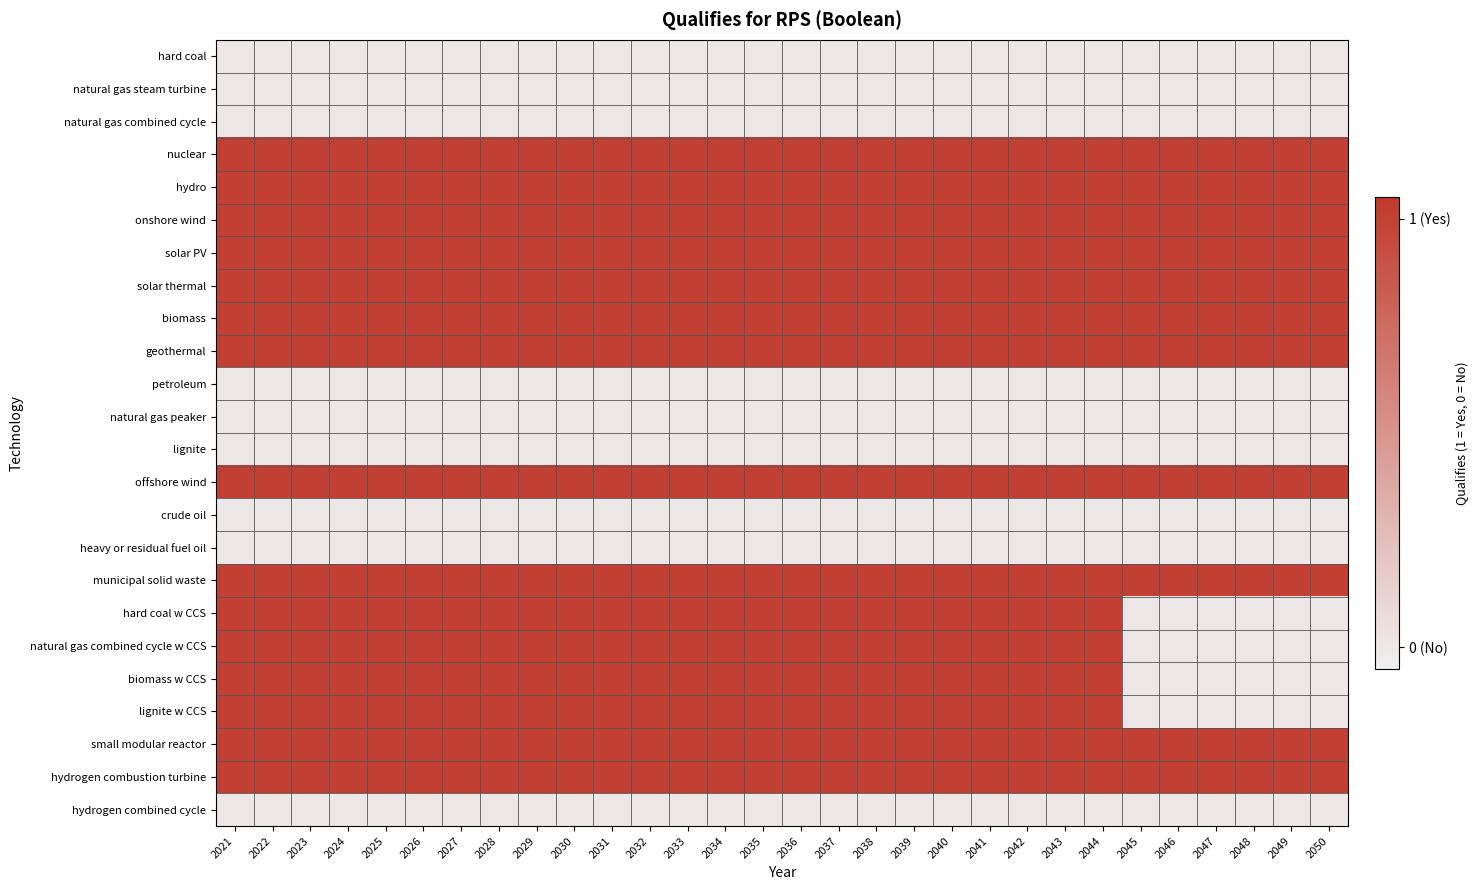

At how many categories does at least one series exceed 0?

30